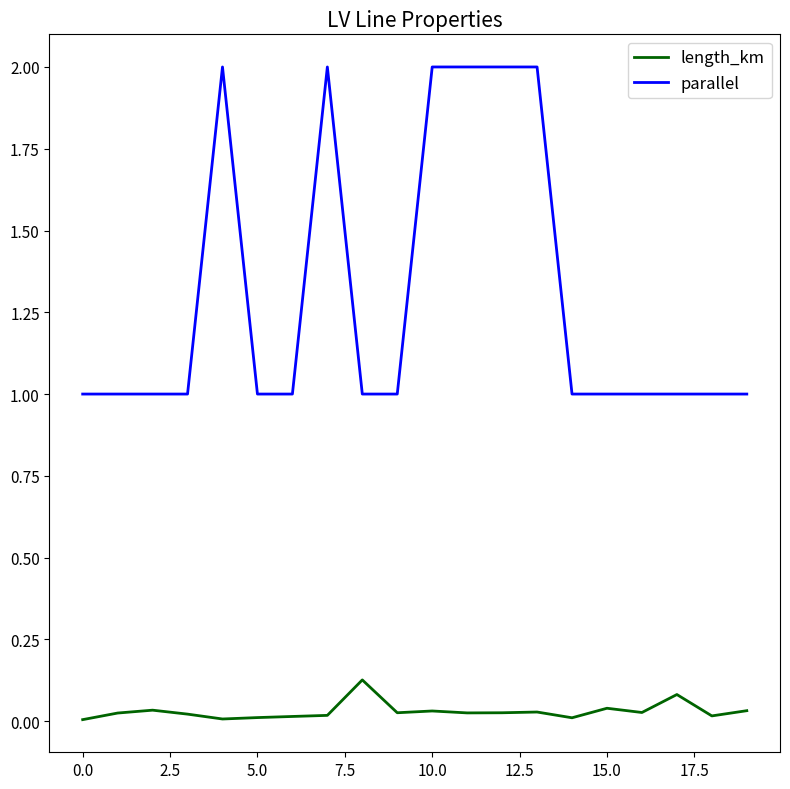

True or false: length_km has more than 1 points higher than both neighbors.

True